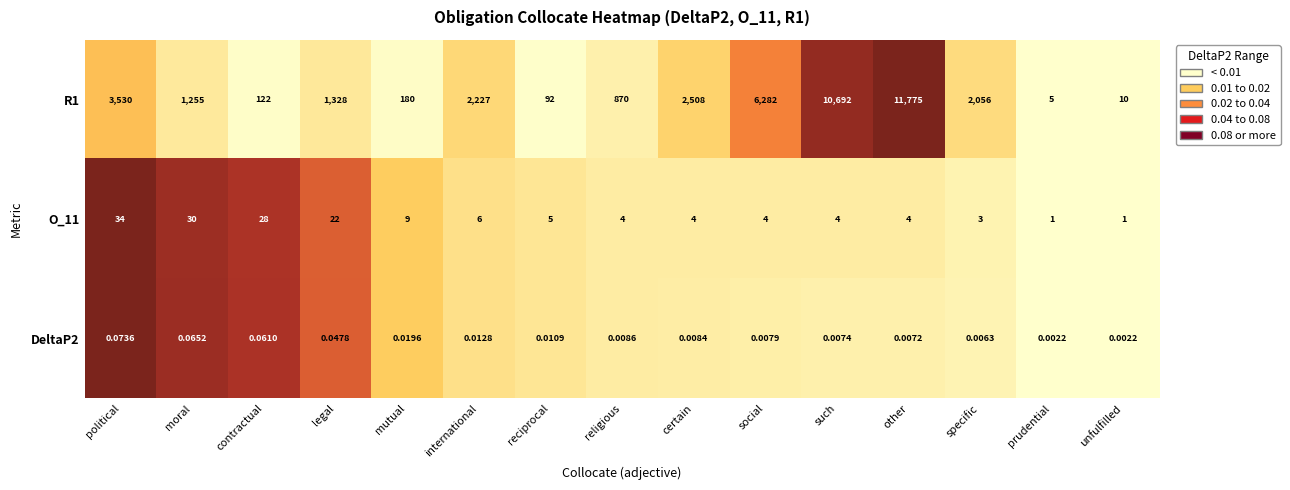

Which category has the highest value in the DeltaP2 series?

political